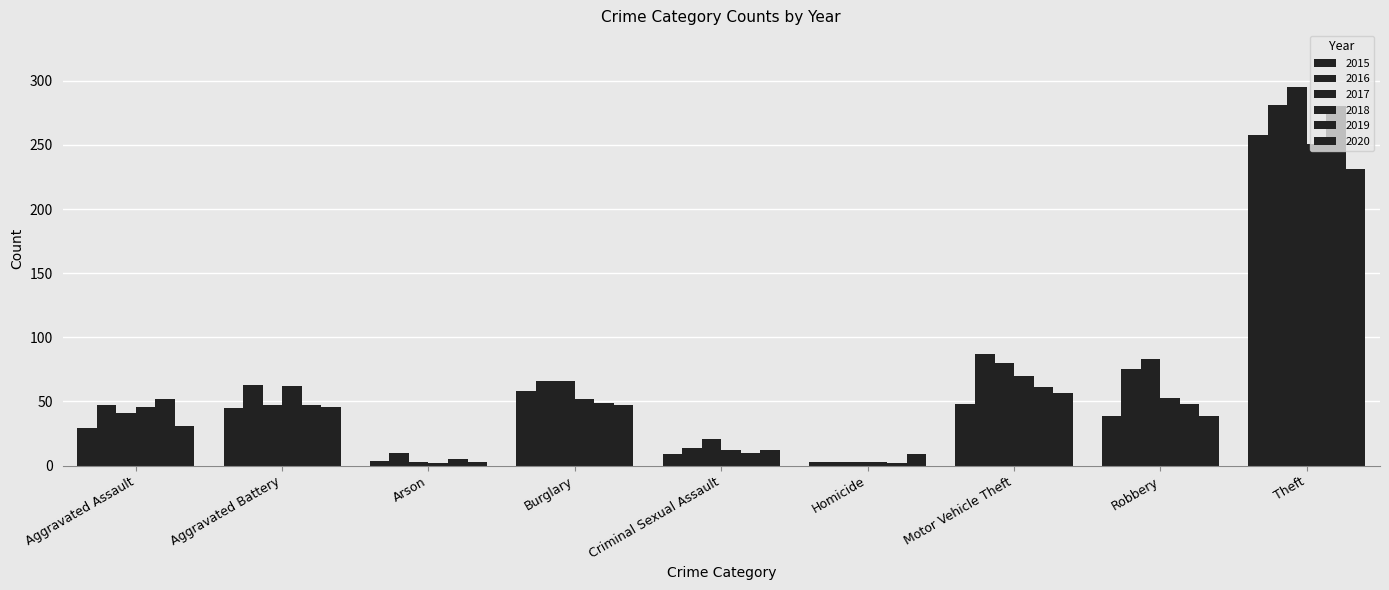

How many bars are there in each group?

6